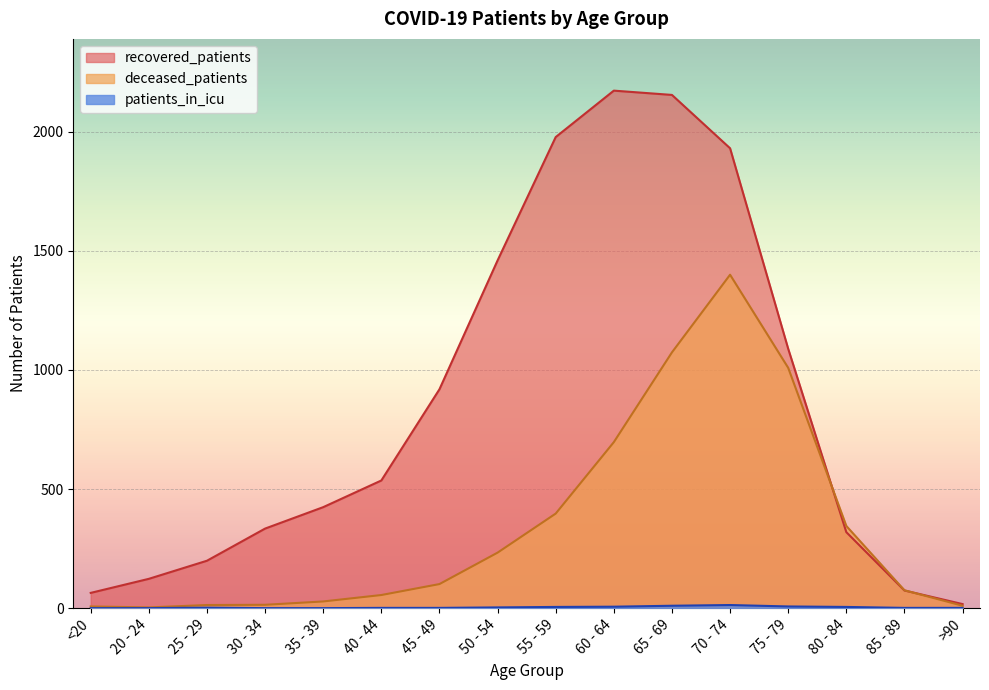

Where does the recovered_patients series first go above 536?

45 - 49